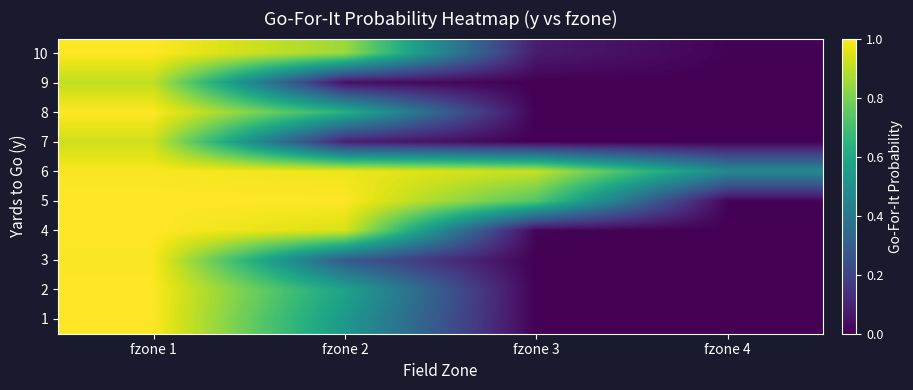

At how many categories does at least one series exceed 0?

4